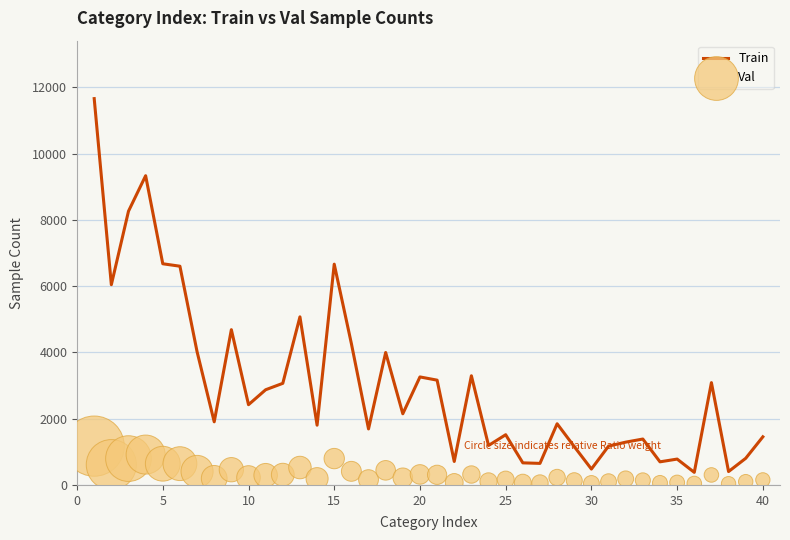

At how many categories does at least one series exceed 3302?

12